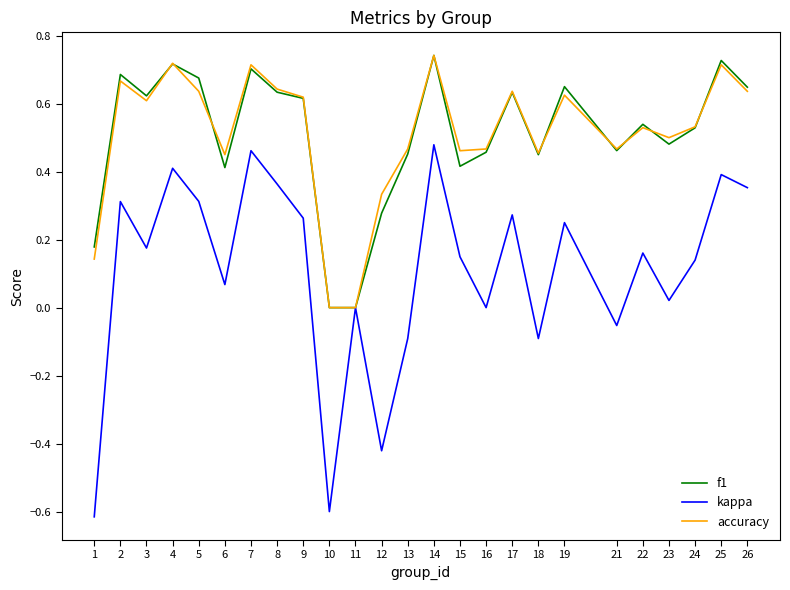

True or false: accuracy has a value of 0.5 at 24.

True